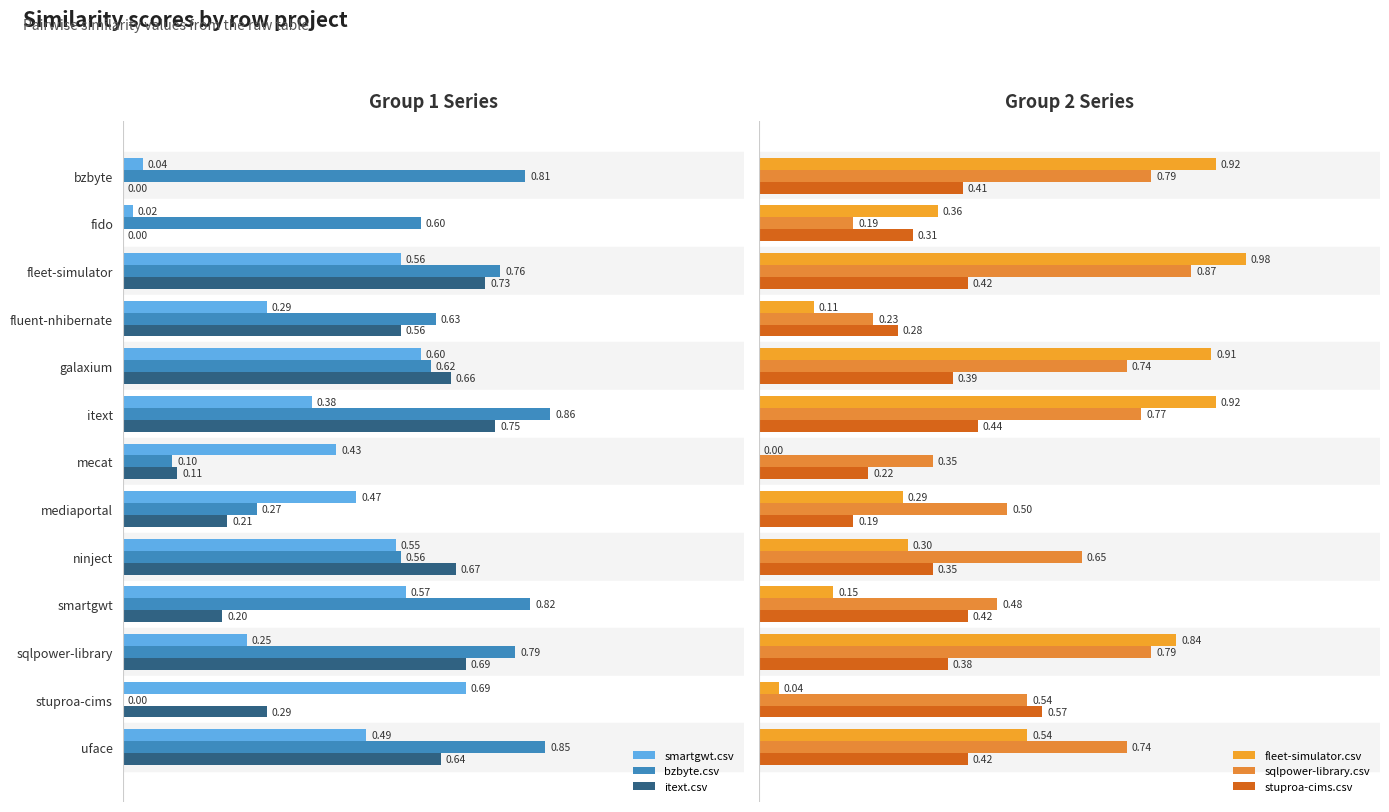

What is the value of the itext.csv bar at the 9th from the left?

0.7